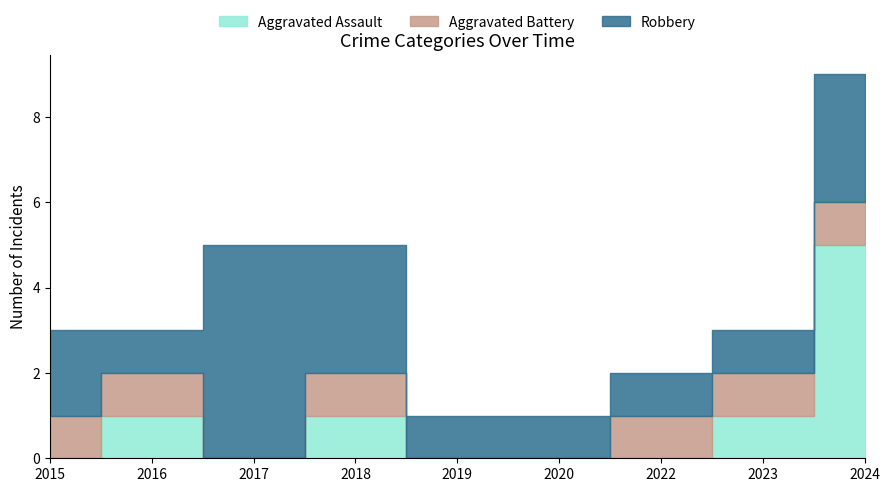

Is the value of Aggravated Battery at 2016 greater than the value of Robbery at 2016?

No